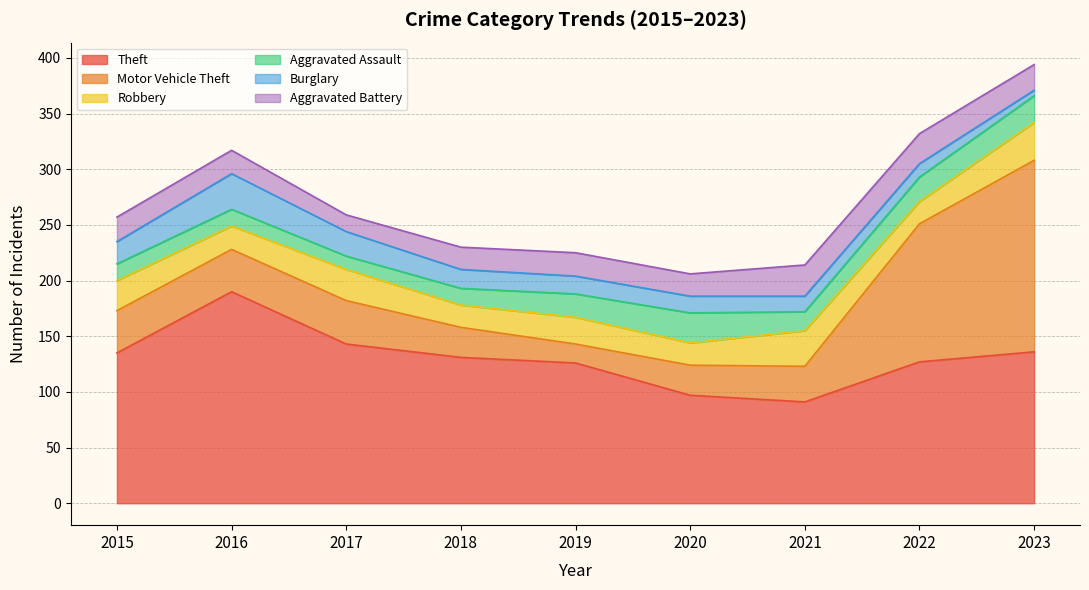

Which series has the largest total across all categories?

Theft